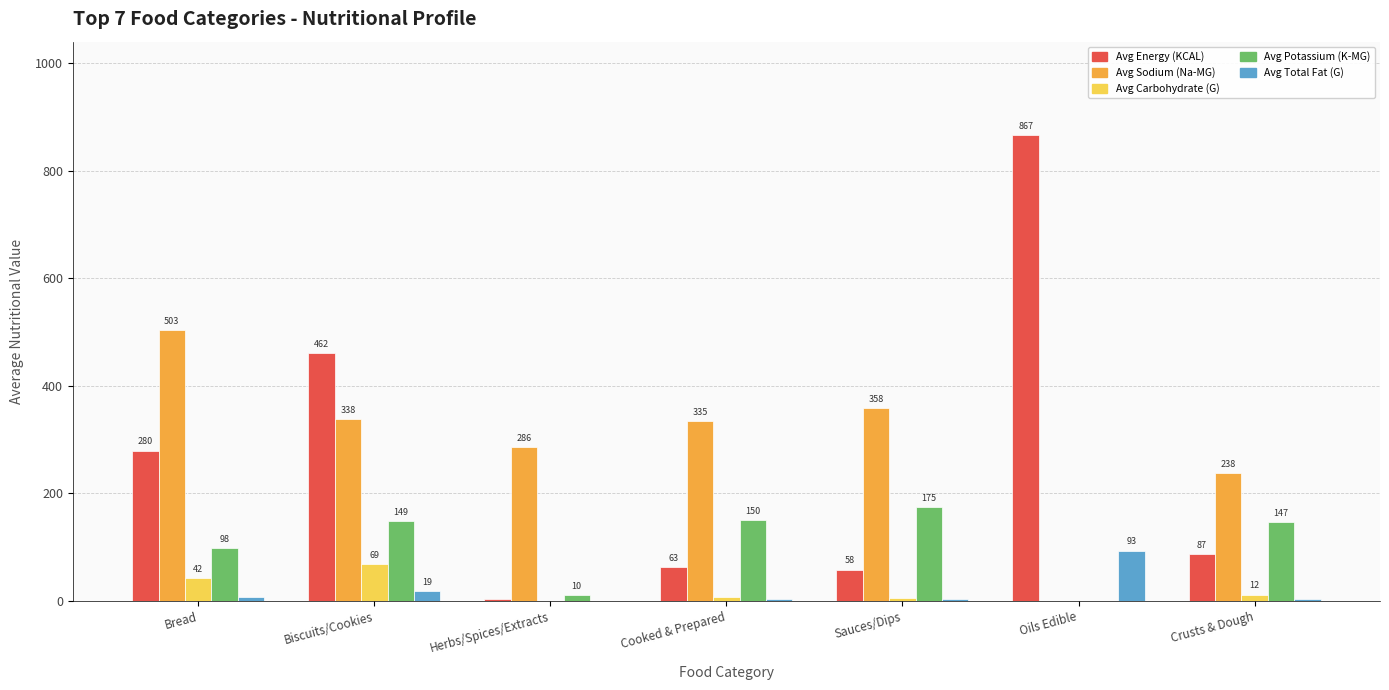

What is the total value across all series at Herbs/Spices/Extracts?

300.7